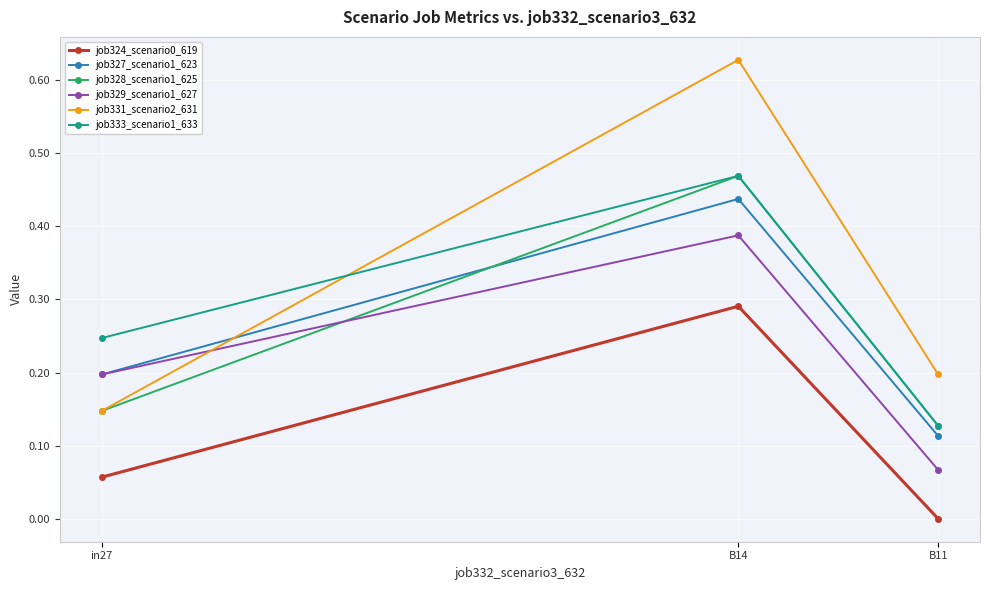

The job333_scenario1_633 series shows 0.1 at in27. True or false?

False